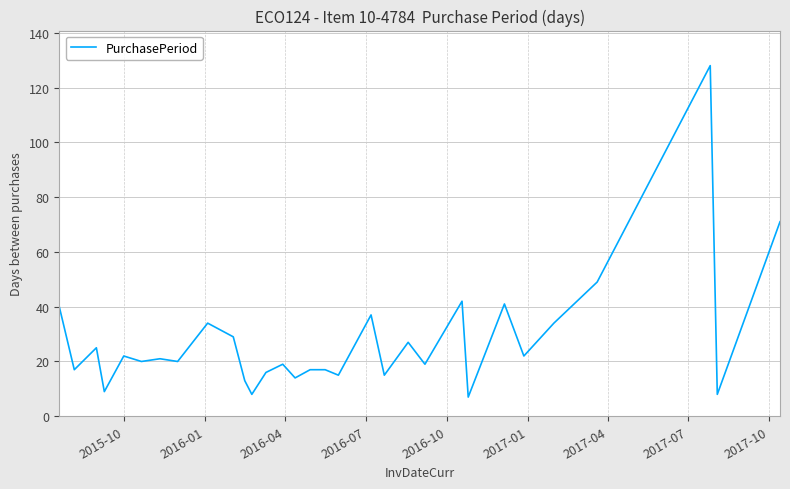

What is the smallest value displayed?

7